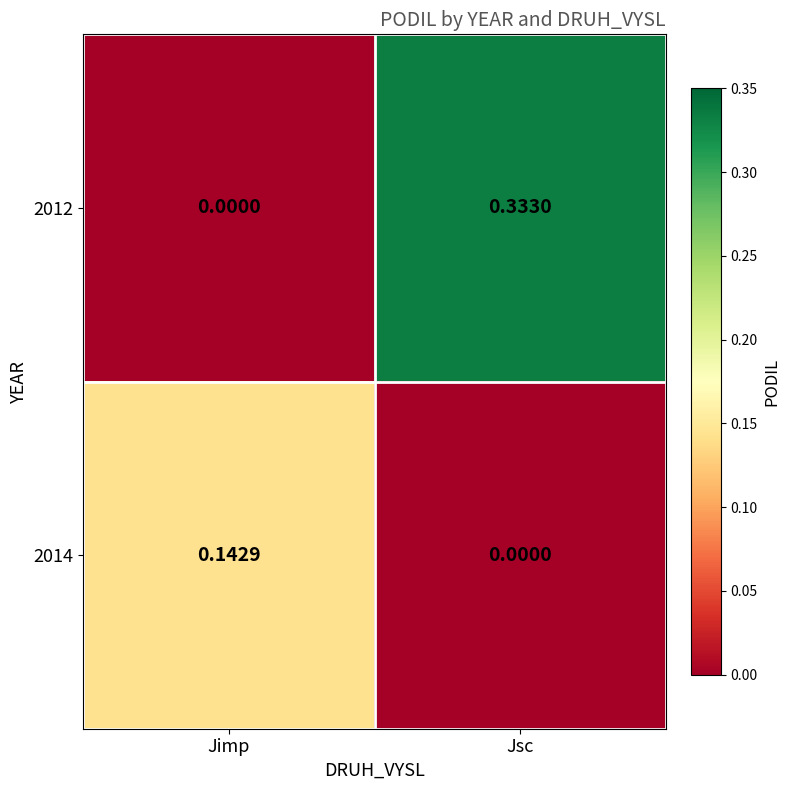

How many series are shown in this chart?

2